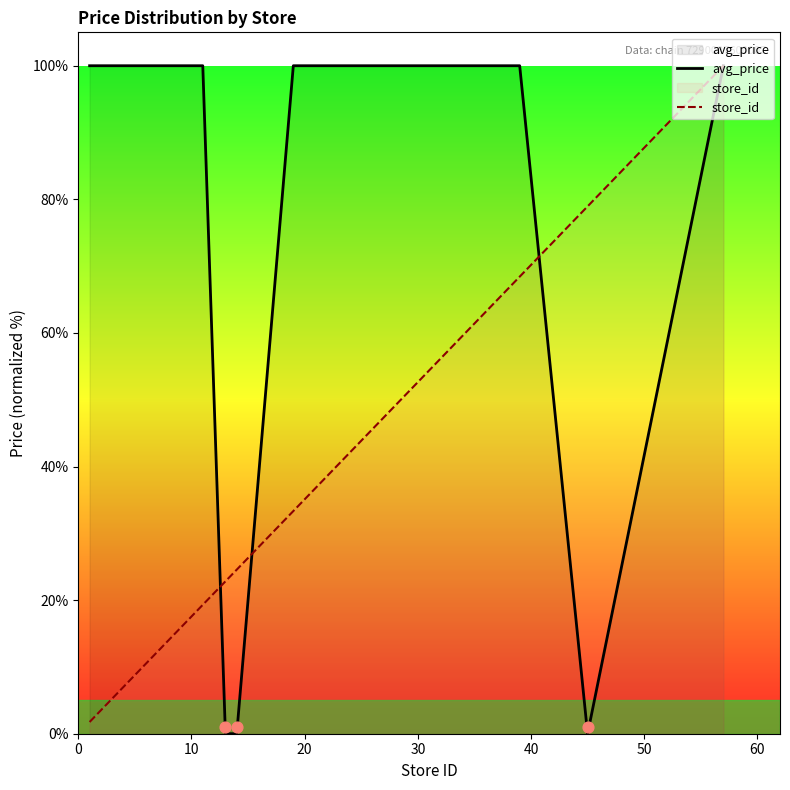

At how many categories does at least one series exceed 22?

20